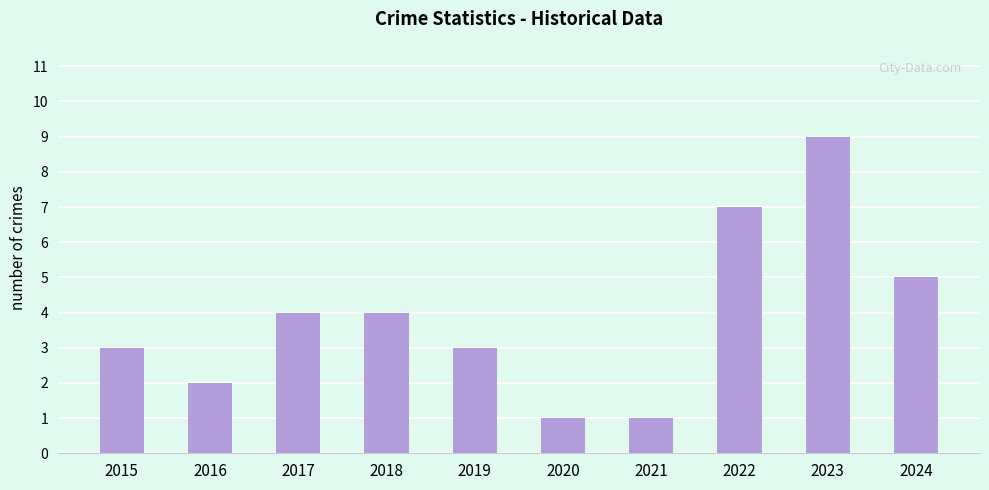

Reading left to right, transcribe all the data shown in this chart.

3	2	4	4	3	1	1	7	9	5